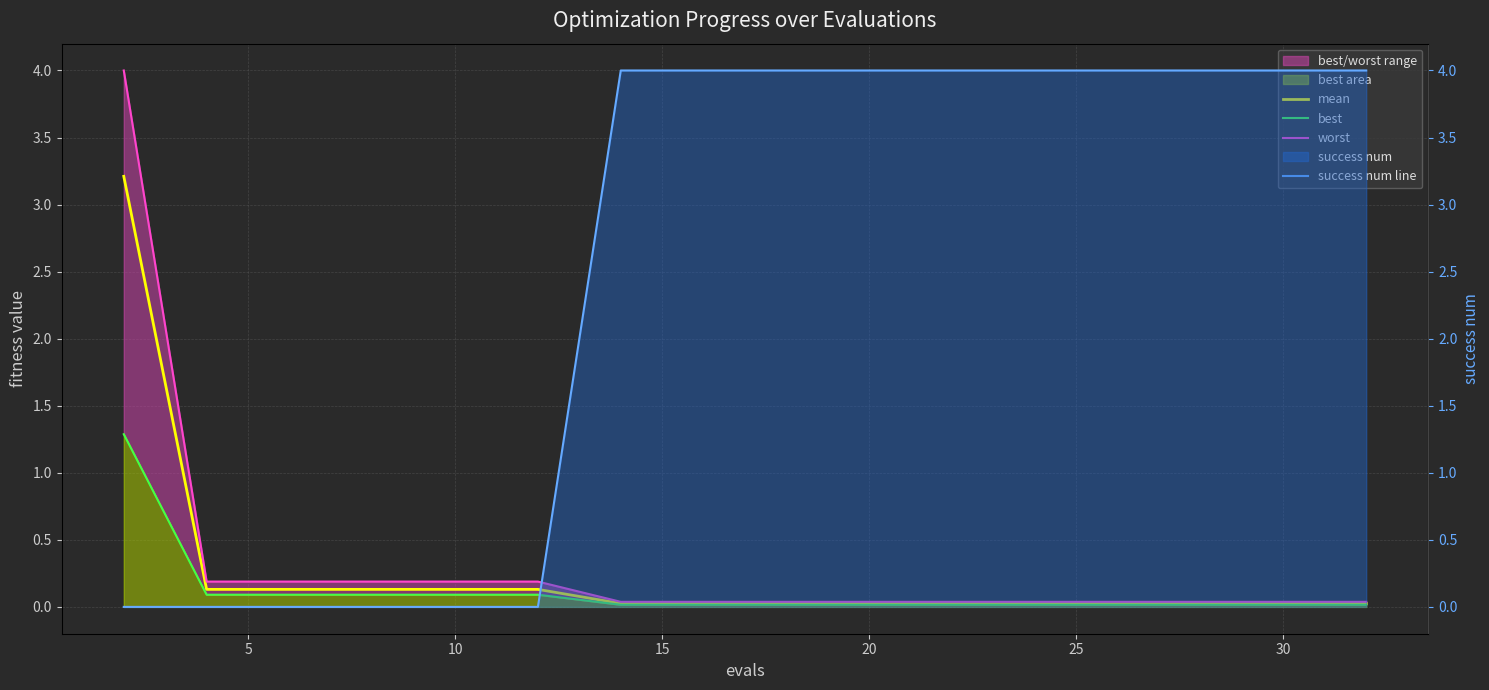

How many lines are shown in the chart?

4